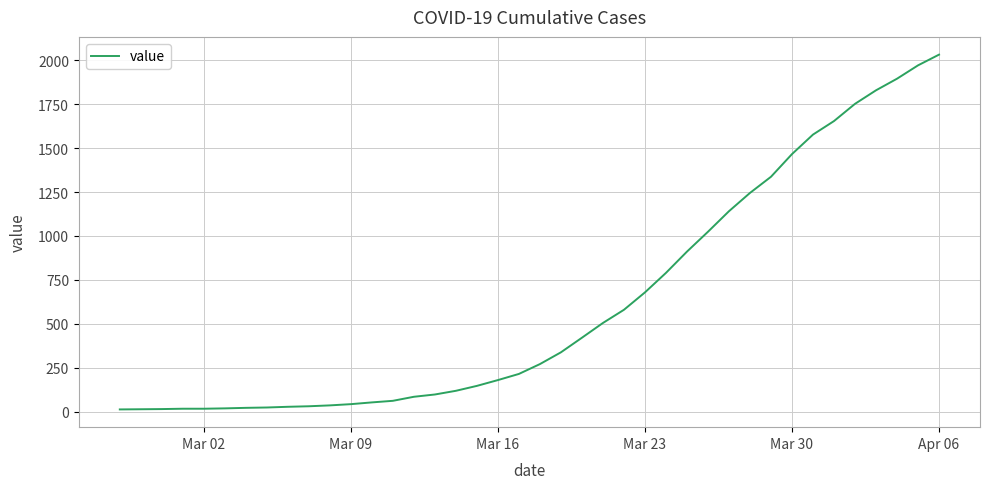

What is the maximum value shown in the chart?

2032